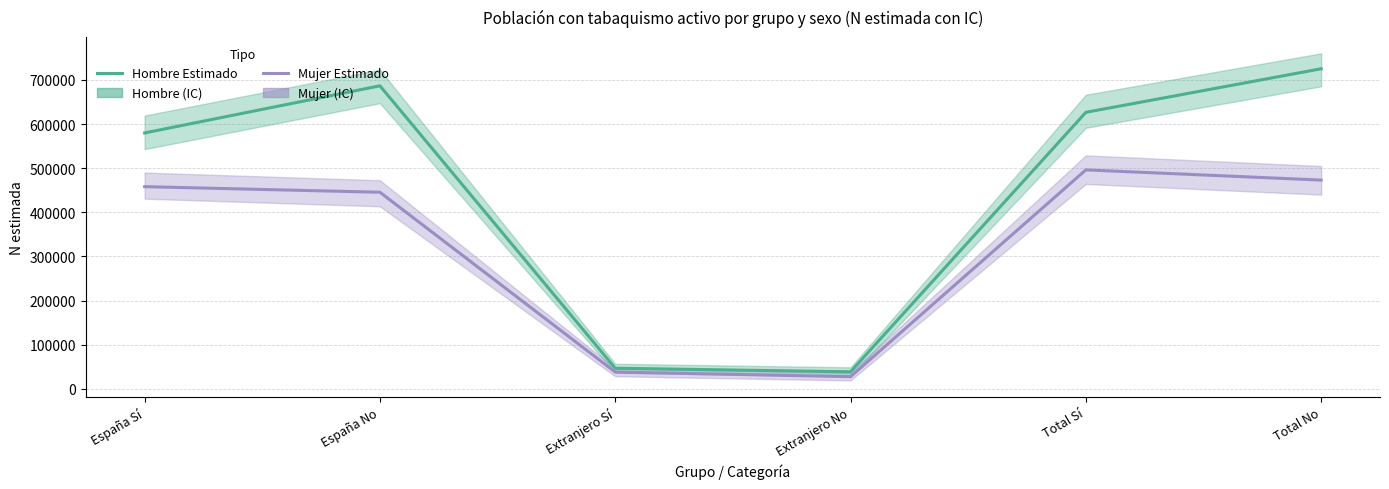

How many data points does each series have?

6